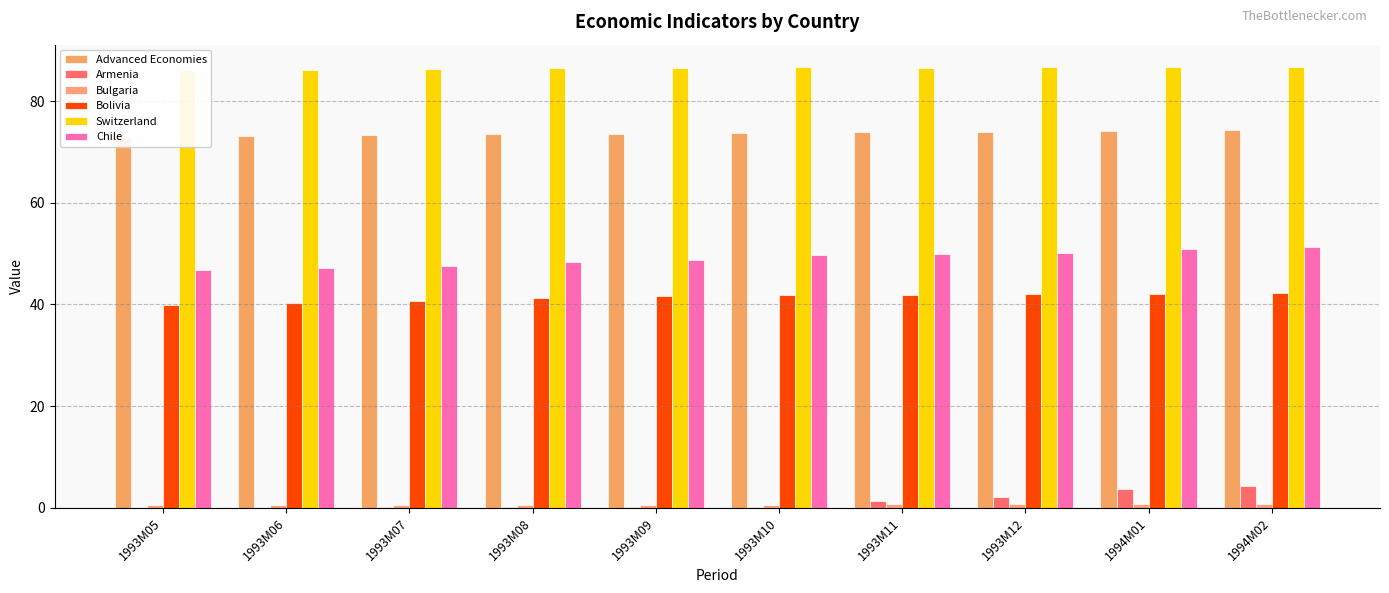

Where does the Advanced Economies series first go above 73?

1993M06